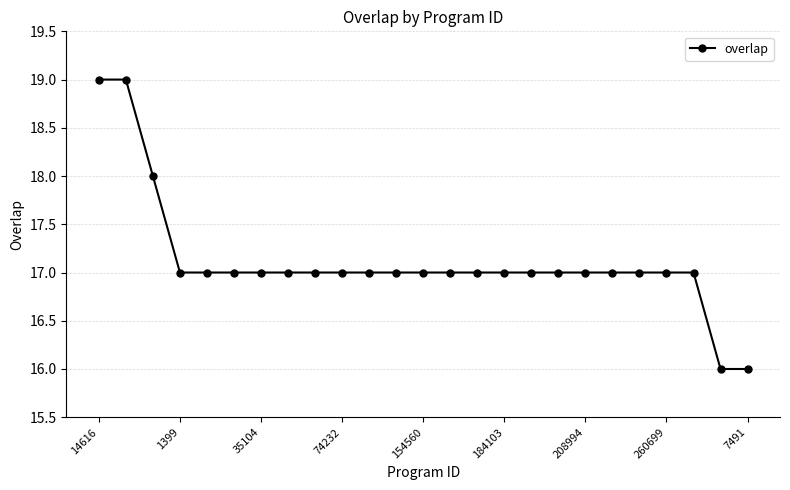

What is the average value?

17